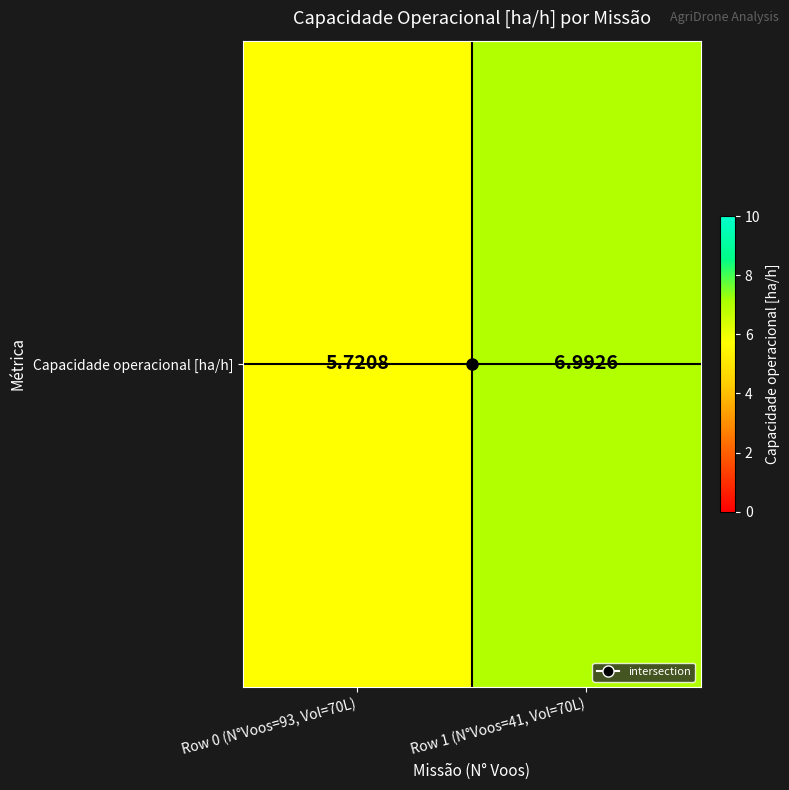

Is it true that the value at Row 1 (N°Voos=41, Vol=70L) is 11.6?

False